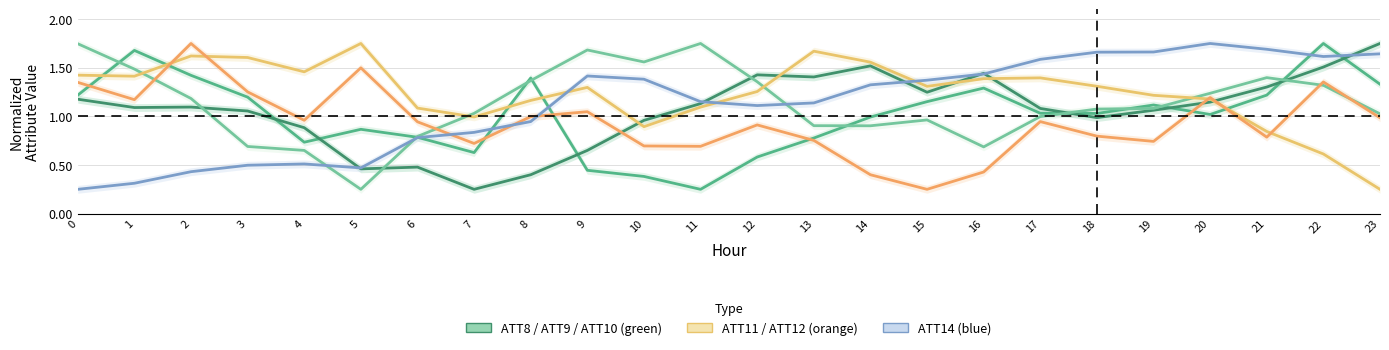

Reading left to right, extract all data points from this chart.

ATT8: 0=1.2	1=1.7	2=1.4	3=1.2	4=0.7	5=0.9	6=0.8	7=0.6	8=1.4	9=0.4	10=0.4	11=0.2	12=0.6	13=0.8	14=1.0	15=1.2	16=1.3	17=1.0	18=1.0	19=1.1	20=1.0	21=1.2	22=1.8	23=1.3
ATT9: 0=1.2	1=1.1	2=1.1	3=1.1	4=0.9	5=0.5	6=0.5	7=0.2	8=0.4	9=0.7	10=1.0	11=1.1	12=1.4	13=1.4	14=1.5	15=1.2	16=1.4	17=1.1	18=1.0	19=1.1	20=1.1	21=1.3	22=1.5	23=1.8
ATT10: 0=1.7	1=1.5	2=1.2	3=0.7	4=0.7	5=0.2	6=0.8	7=1.0	8=1.4	9=1.7	10=1.6	11=1.8	12=1.4	13=0.9	14=0.9	15=1.0	16=0.7	17=1.0	18=1.1	19=1.1	20=1.2	21=1.4	22=1.3	23=1.0
ATT11: 0=1.4	1=1.4	2=1.6	3=1.6	4=1.5	5=1.8	6=1.1	7=1.0	8=1.2	9=1.3	10=0.9	11=1.1	12=1.3	13=1.7	14=1.6	15=1.3	16=1.4	17=1.4	18=1.3	19=1.2	20=1.2	21=0.8	22=0.6	23=0.2
ATT12: 0=1.4	1=1.2	2=1.8	3=1.3	4=1.0	5=1.5	6=0.9	7=0.7	8=1.0	9=1.0	10=0.7	11=0.7	12=0.9	13=0.8	14=0.4	15=0.2	16=0.4	17=0.9	18=0.8	19=0.7	20=1.2	21=0.8	22=1.4	23=1.0
ATT14: 0=0.2	1=0.3	2=0.4	3=0.5	4=0.5	5=0.5	6=0.8	7=0.8	8=0.9	9=1.4	10=1.4	11=1.2	12=1.1	13=1.1	14=1.3	15=1.4	16=1.4	17=1.6	18=1.7	19=1.7	20=1.8	21=1.7	22=1.6	23=1.6